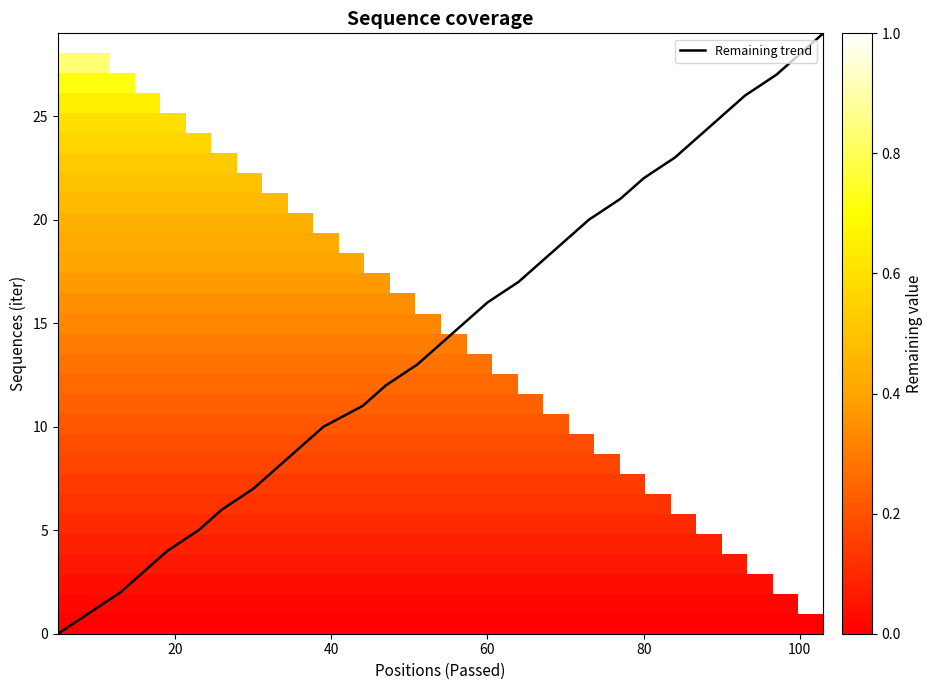

What is the highest value of the Remaining trend series?

29